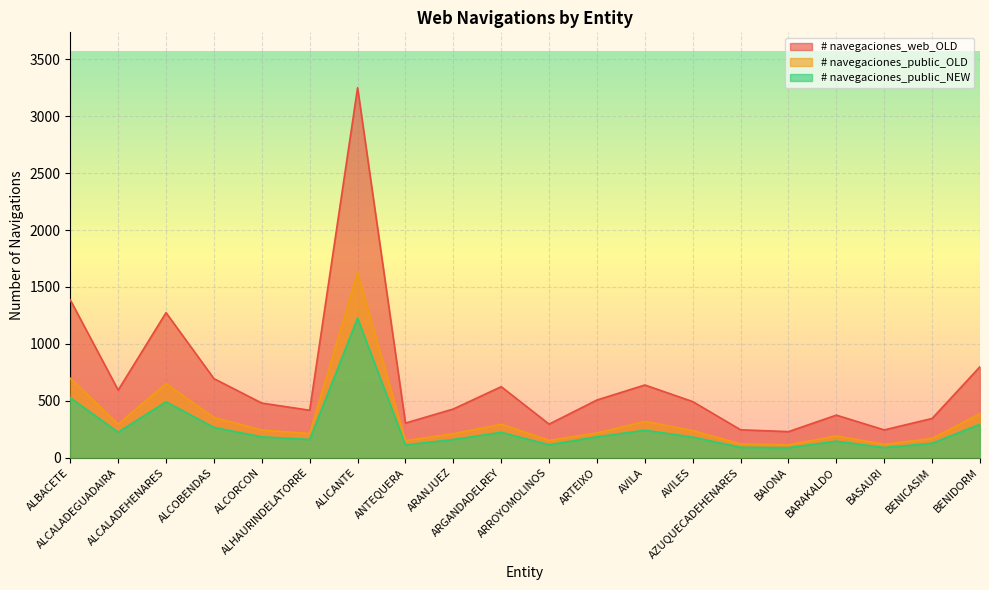

Which series has the largest total across all categories?

# navegaciones_web_OLD